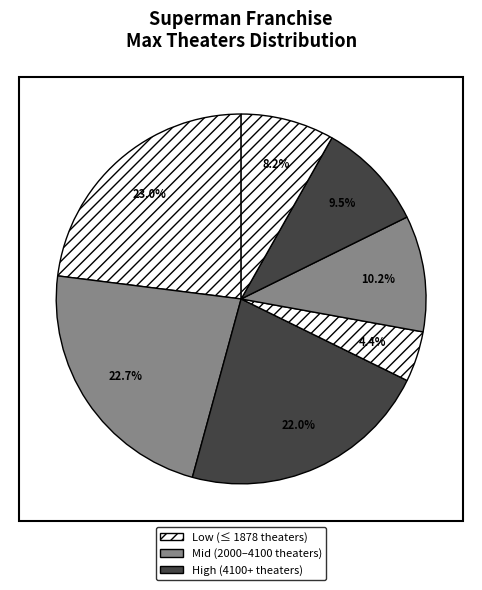

How many slices are in this pie chart?

7